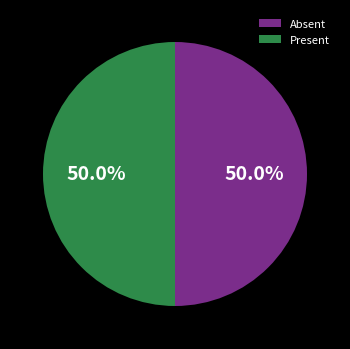

Do Present and Absent together represent more than half of the pie?

Yes